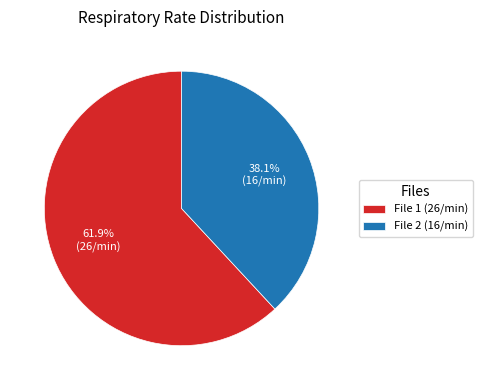

What is the ratio of the value at File 1 (26/min) to the value at File 2 (16/min)?

1.6